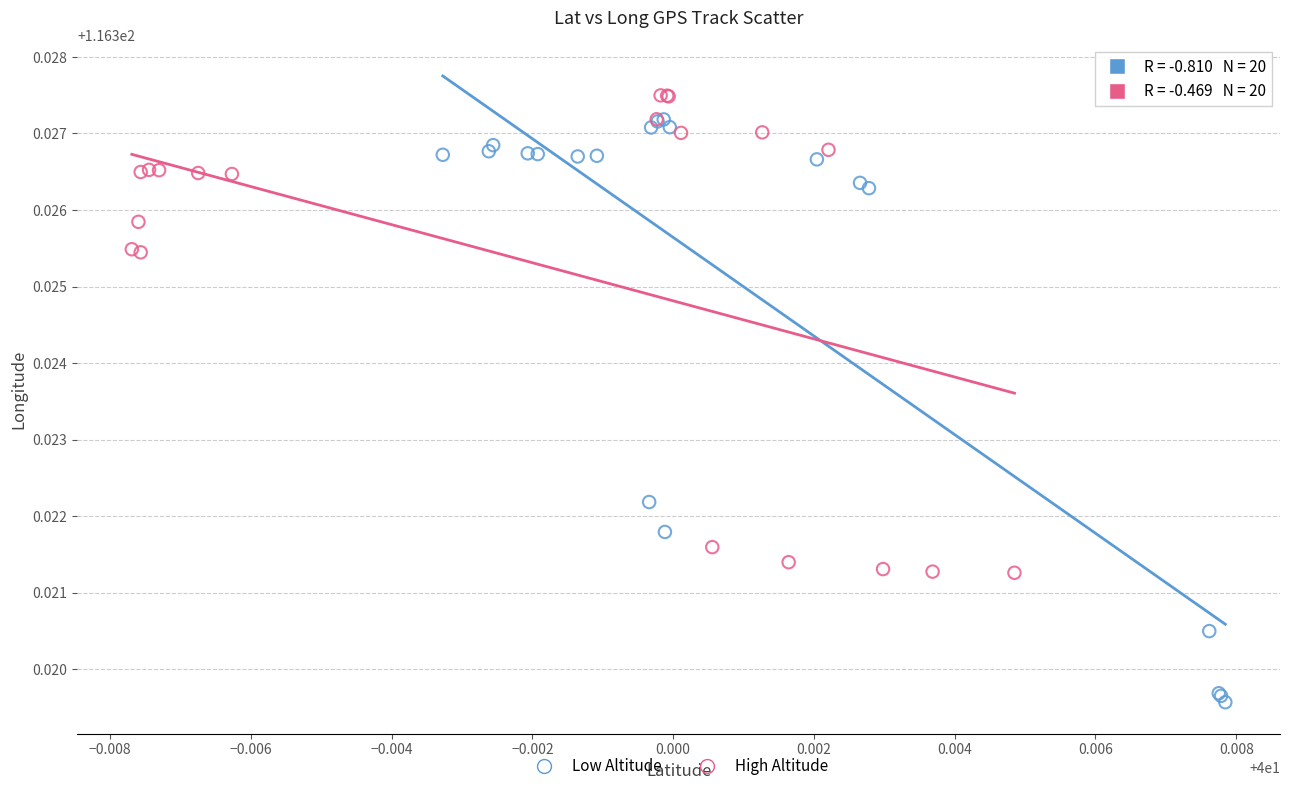

Which series contains the lowest Y value?

Low Altitude